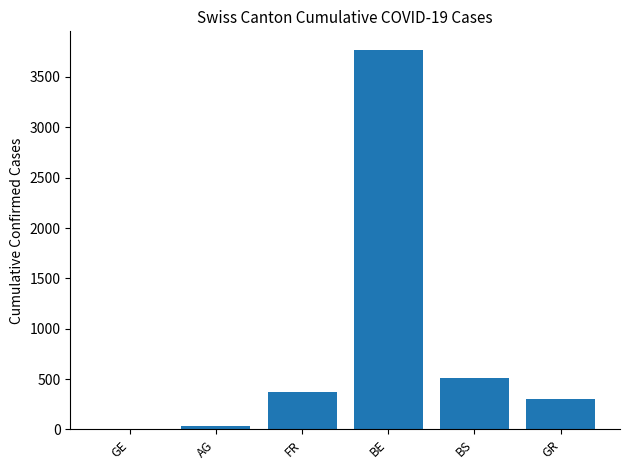

What is the average value?

830